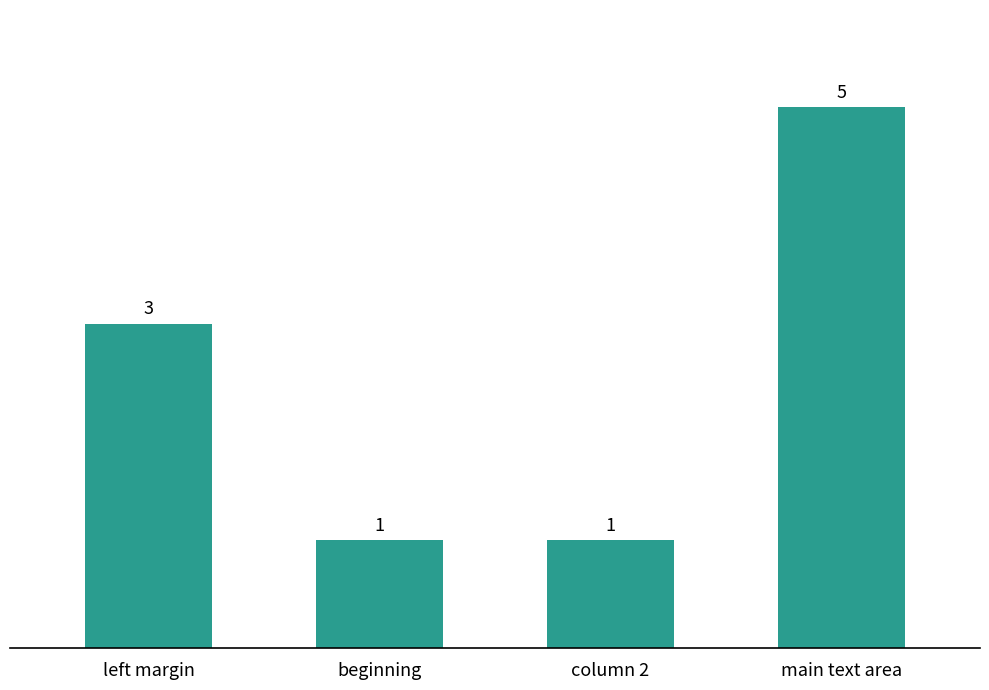

What is the minimum value shown in the chart?

1